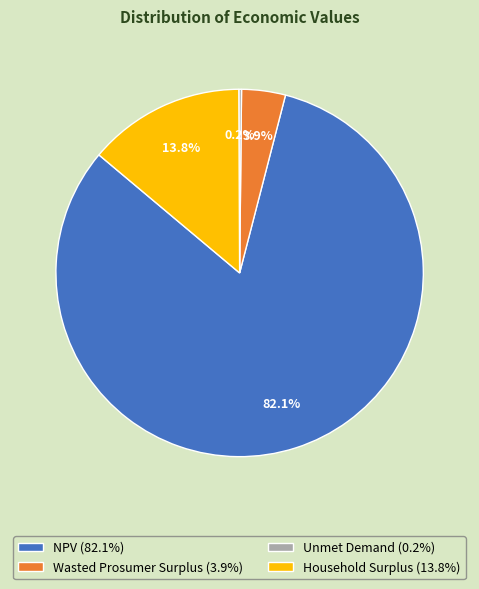

Approximately how many times larger is the value at Wasted Prosumer Surplus (3.9%) compared to Household Surplus (13.8%)?

0.3